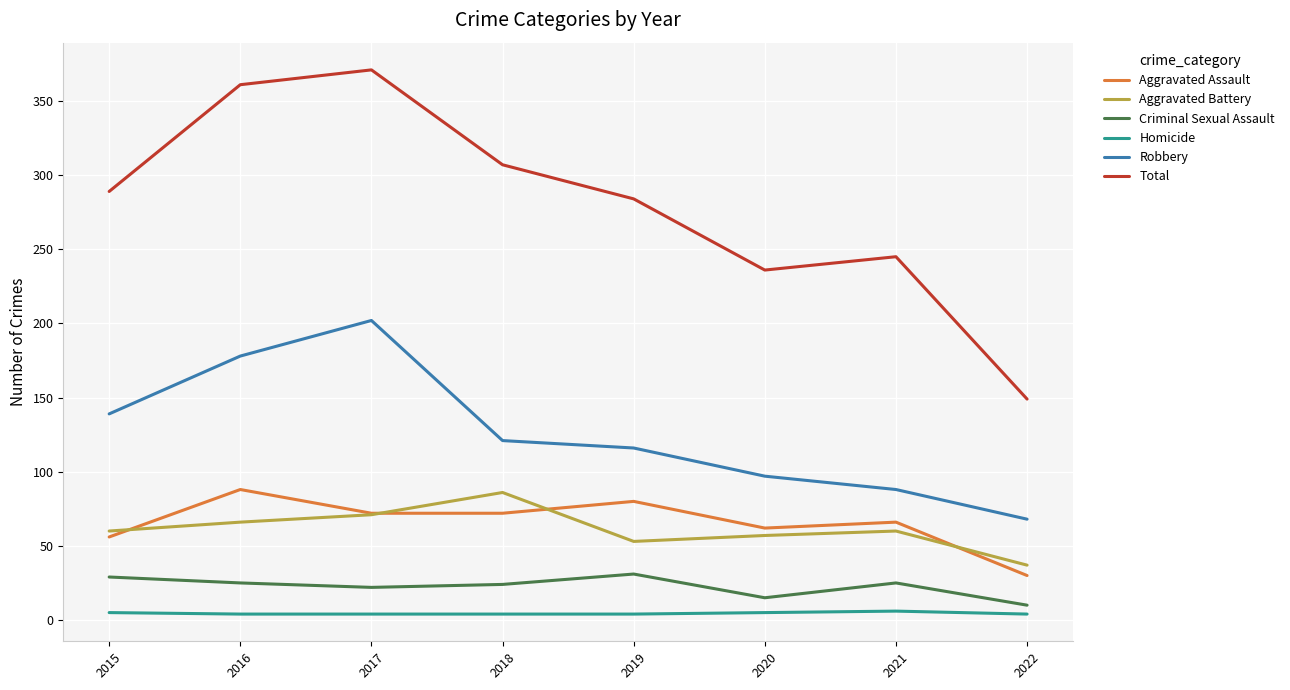

Is the value of Aggravated Assault at 2019 greater than the value of Homicide at 2015?

Yes